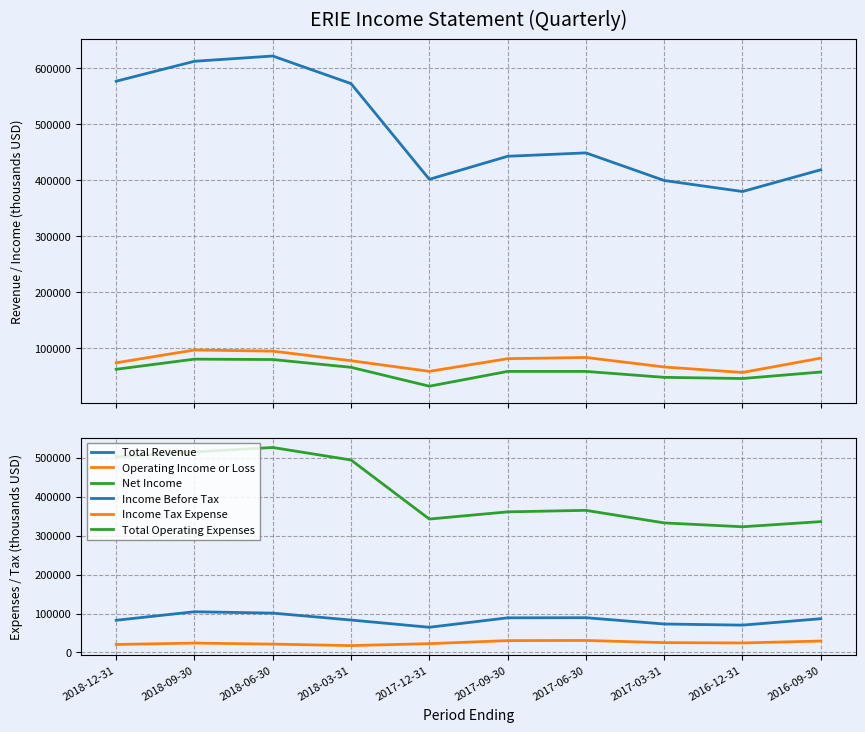

Between 2018-09-30 and 2018-03-31, which series saw the biggest shift?

Total Revenue